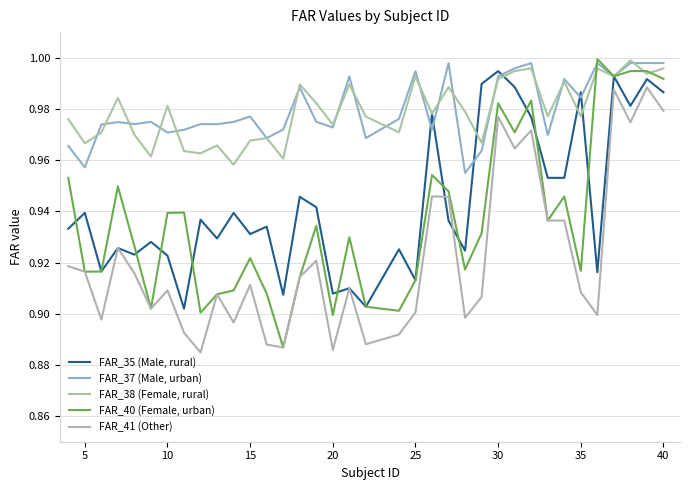

True or false: FAR_37 (Male, urban) and FAR_40 (Female, urban) intersect in this chart.

True